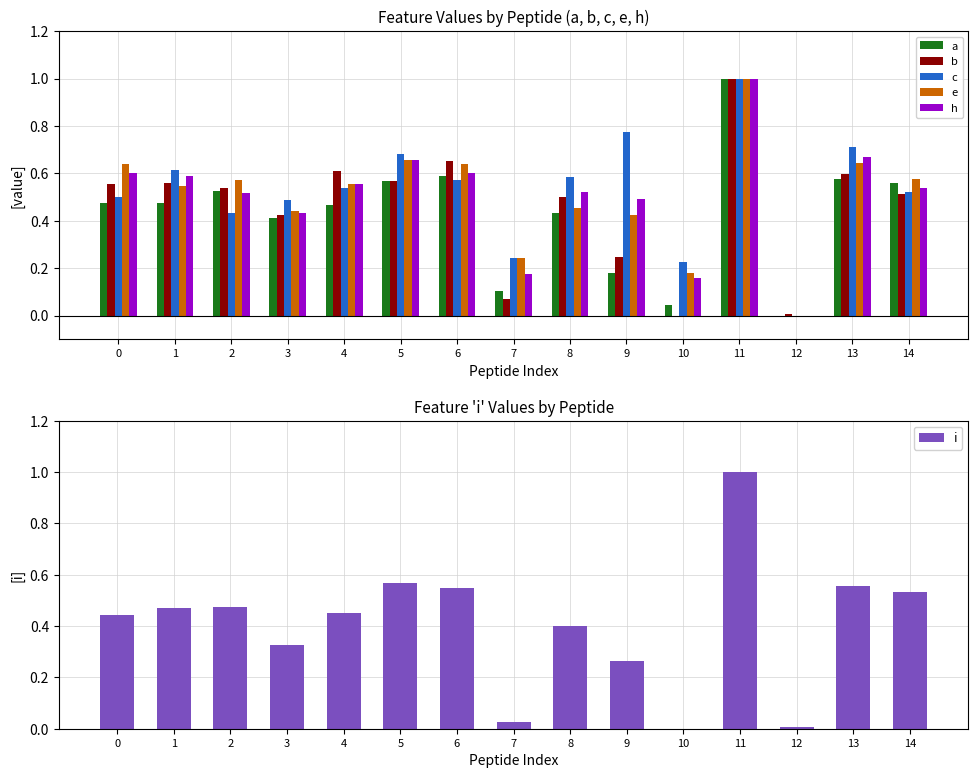

What is the difference between the highest and lowest values at 6?

0.1